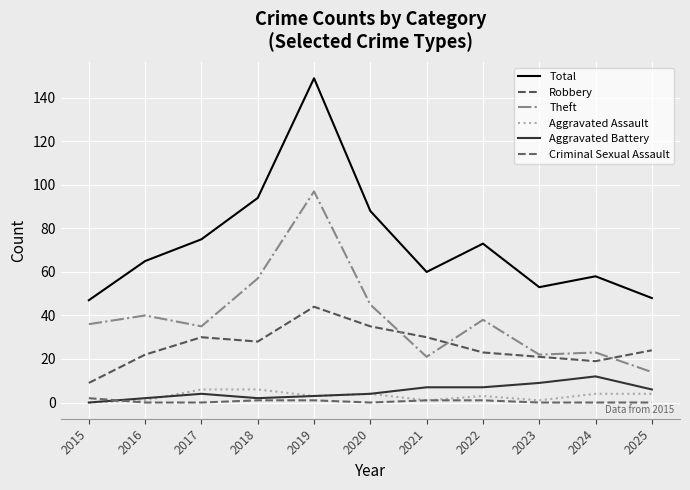

What is the greatest value displayed?

149